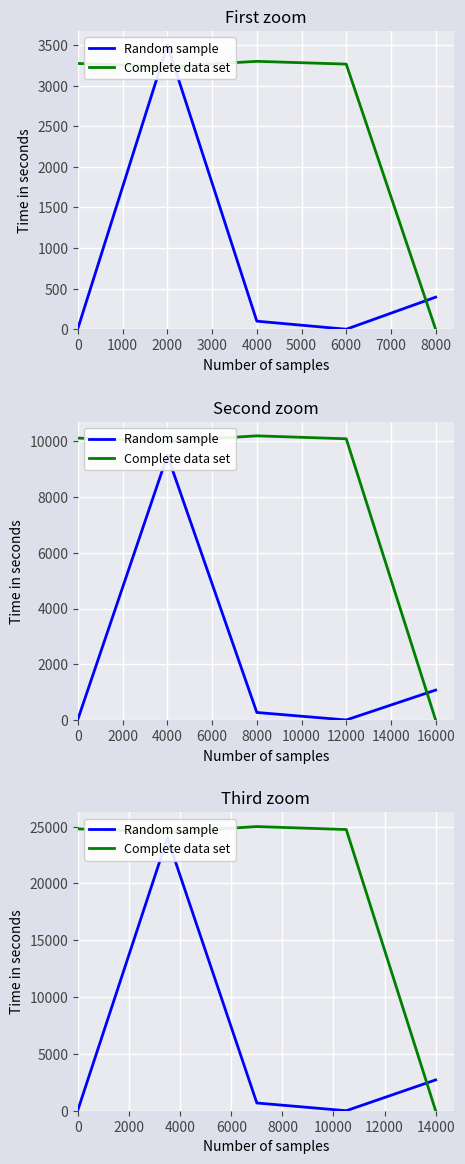

The value of Complete data set at 1000 is 24513.9. True or false?

True